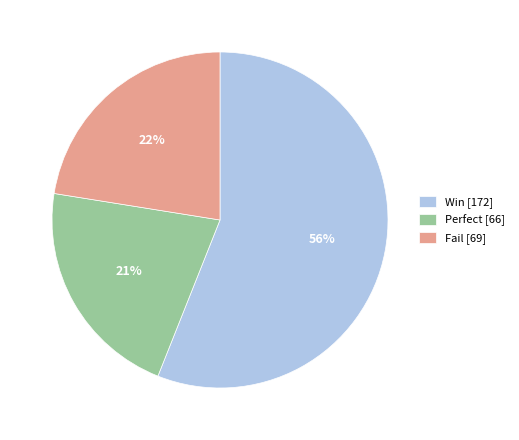

What percentage is the Fail slice, to the nearest percent?

22%